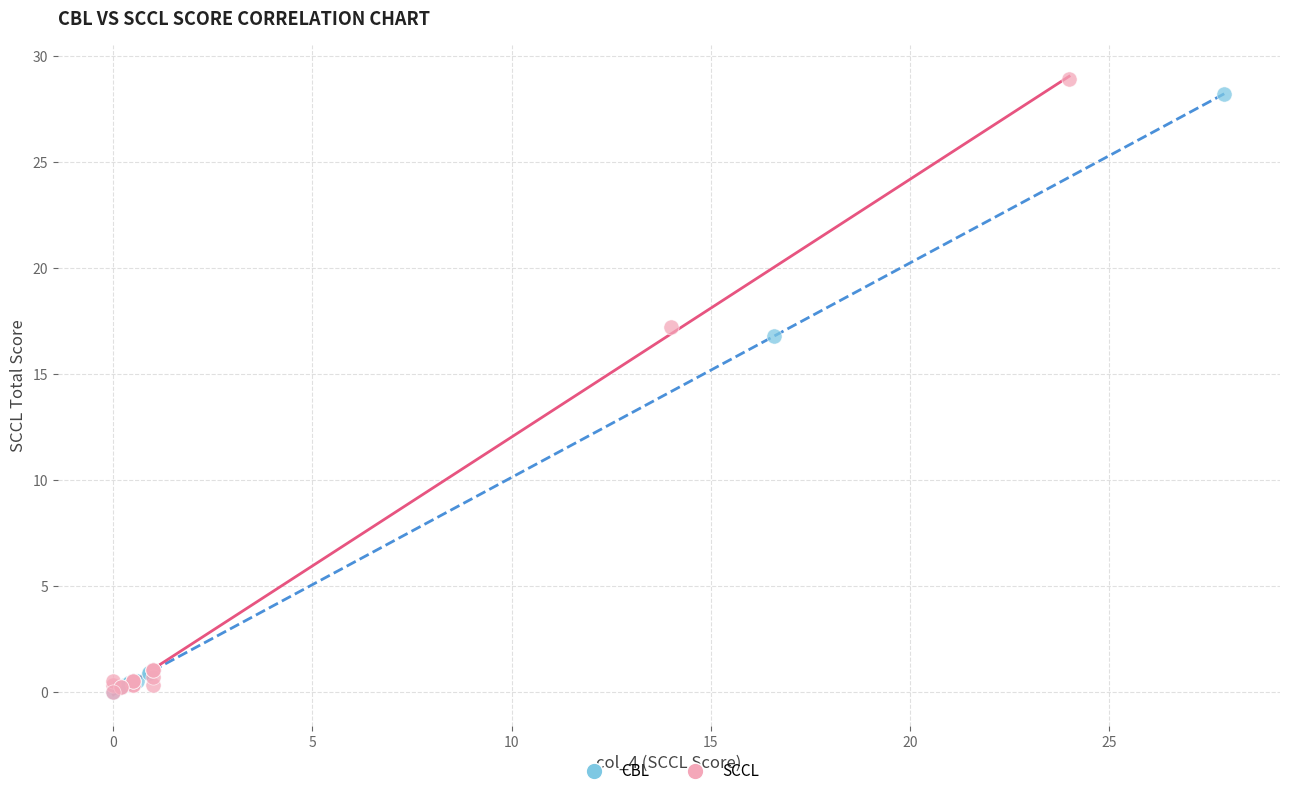

Which series has the largest Y range (max minus min)?

SCCL